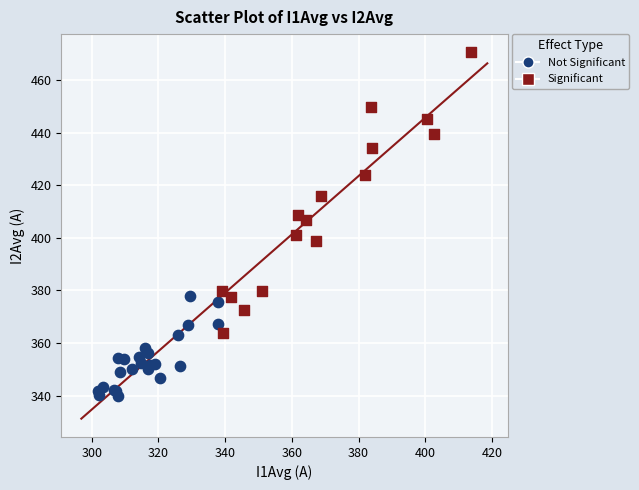

Which series contains the lowest Y value?

Not Significant